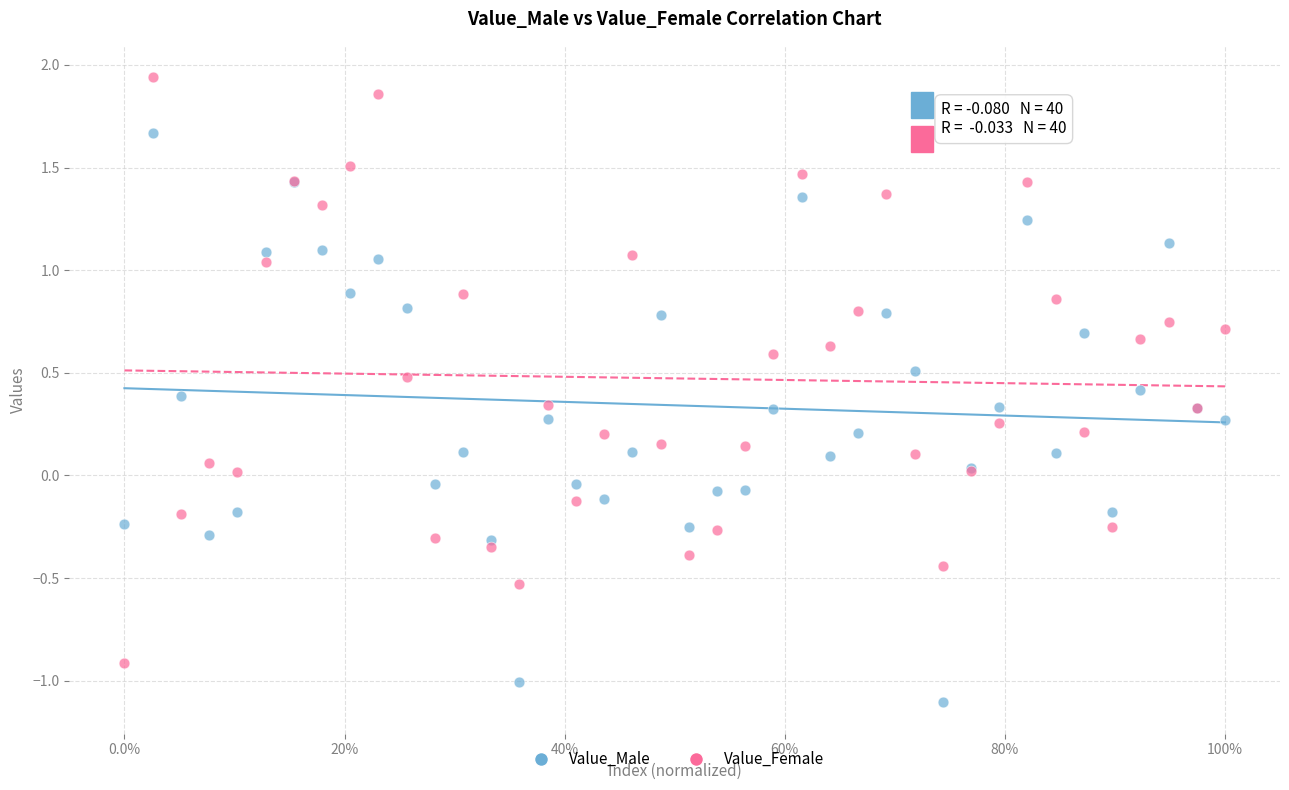

Which series contains the lowest Y value?

Value_Male